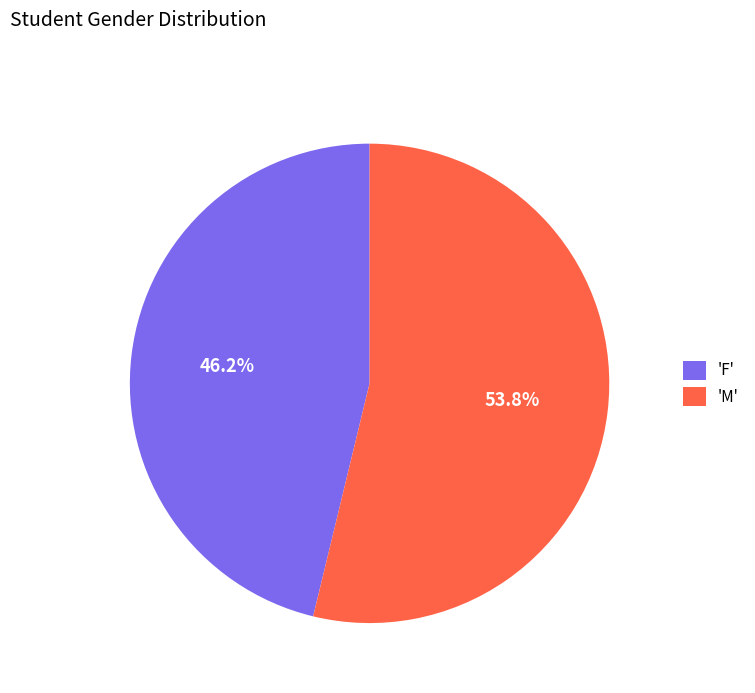

Is the sum of 'F' and 'M' greater than half?

Yes